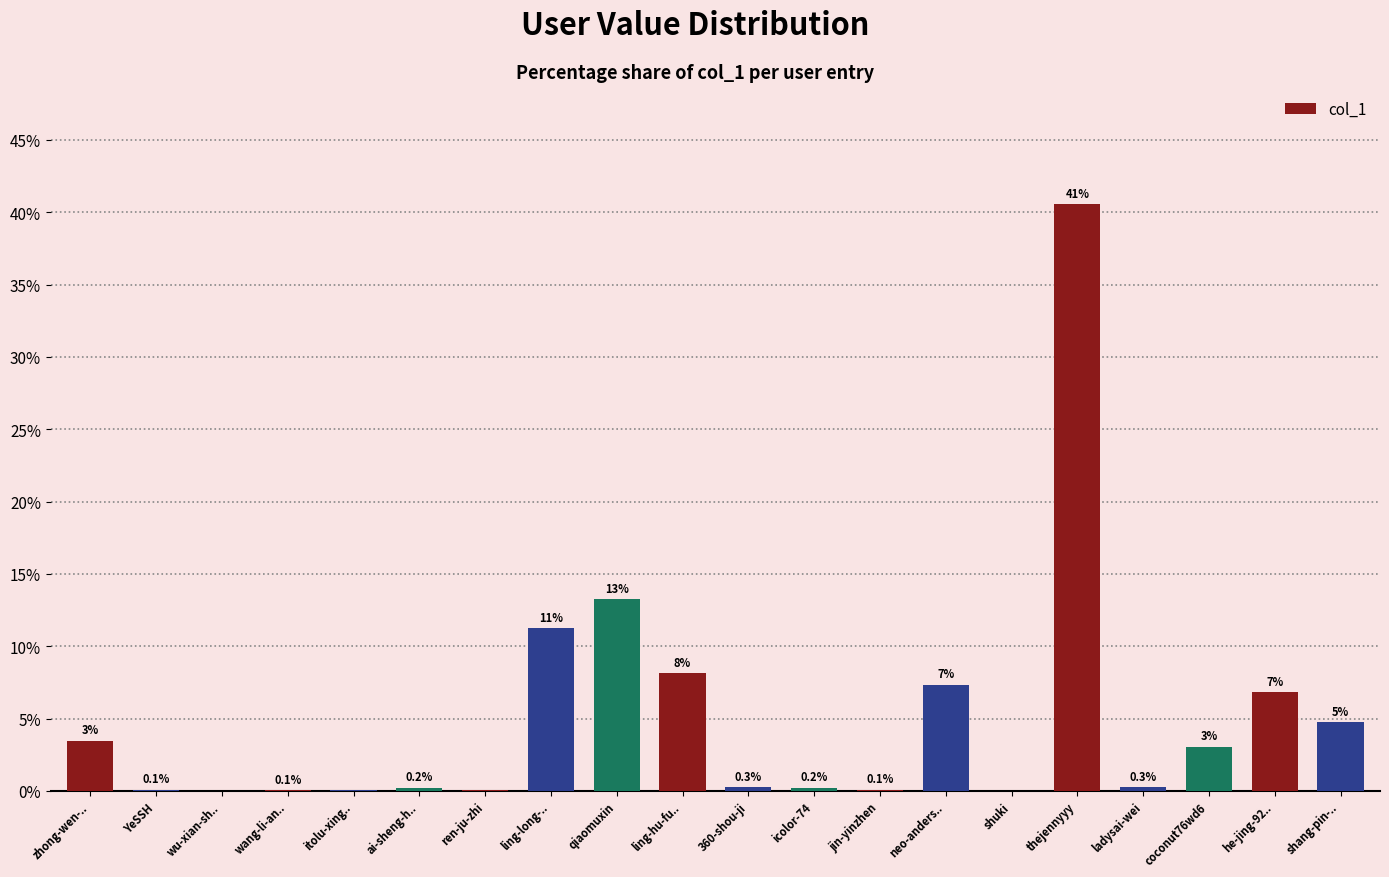

What is the value of the 10th bar from the left?

8.1